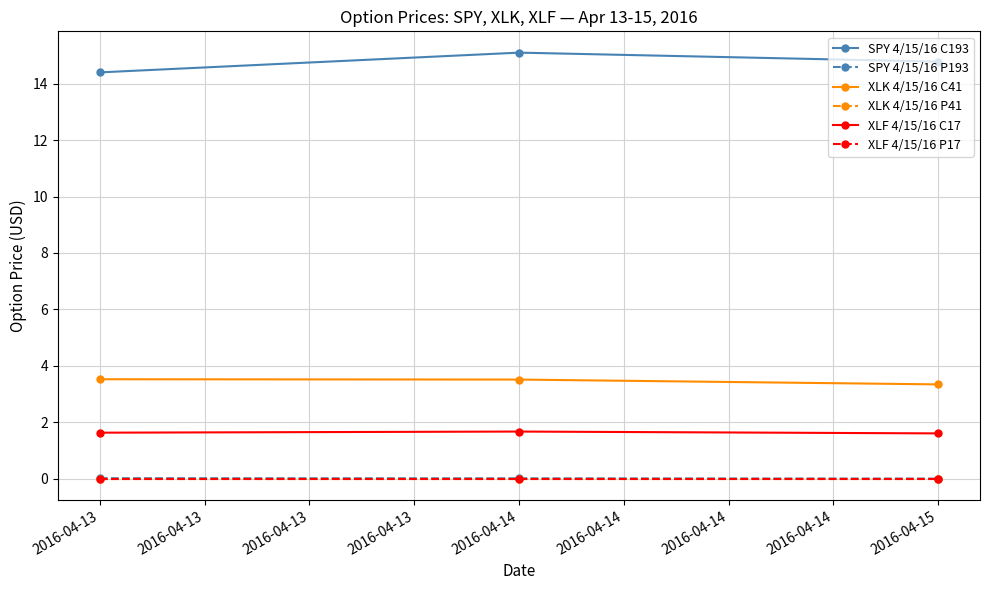

The value of XLK 4/15/16 C41 at 2016-04-14 is 6.2. True or false?

False